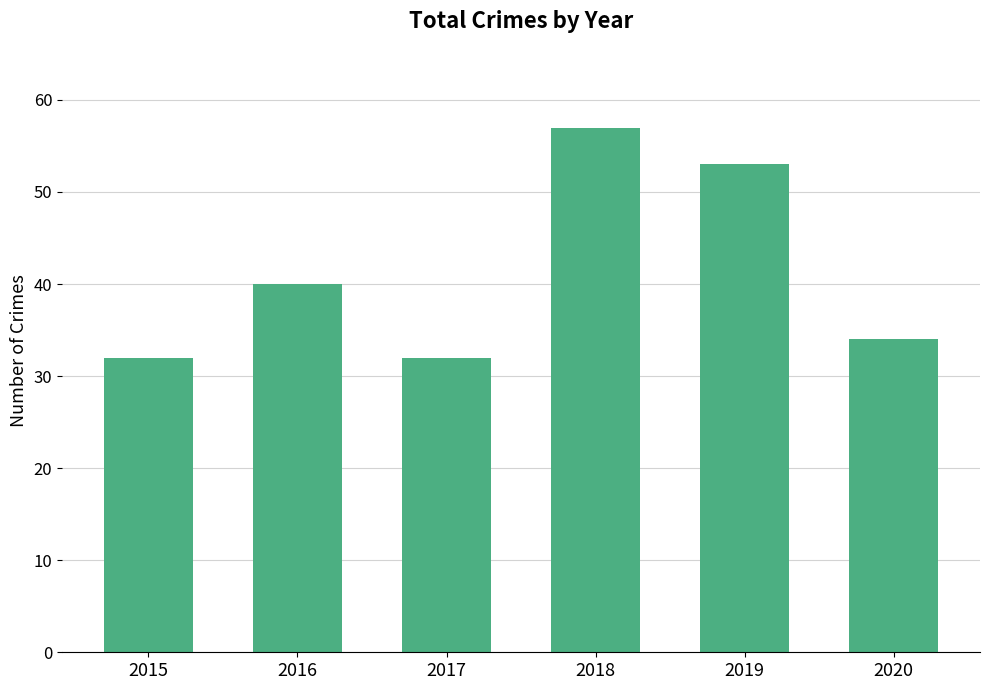

What is the smallest value displayed?

32